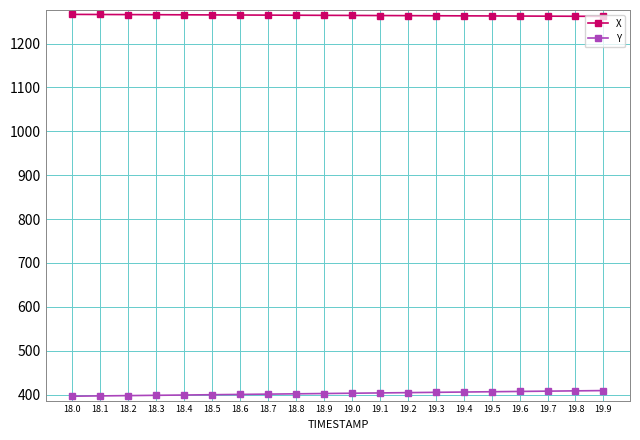

What is the highest value of the X series?

1266.6